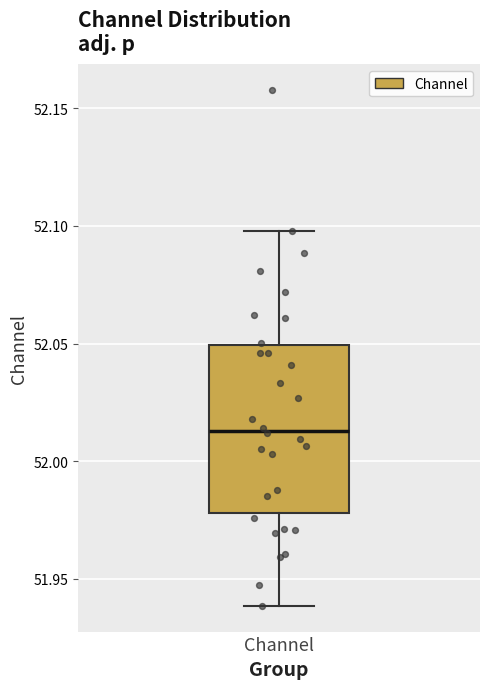

Where is the upper edge of the box for Channel on the y-axis? The values are not printed on the chart, so give them approximately, as read against the axis.

52.050